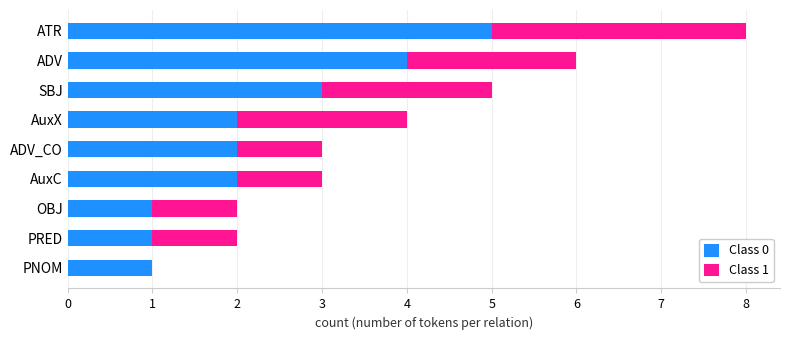

Where is Class 0 nearest to the value 3?

SBJ